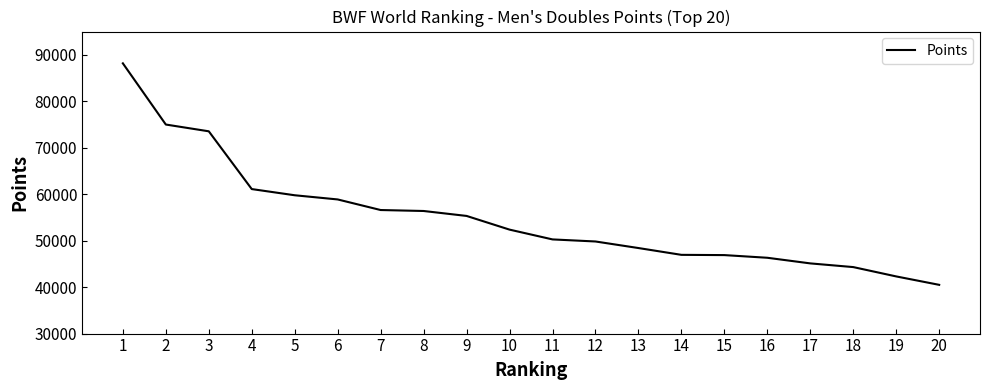

Is it true that the value at 15 is 82831.5?

False